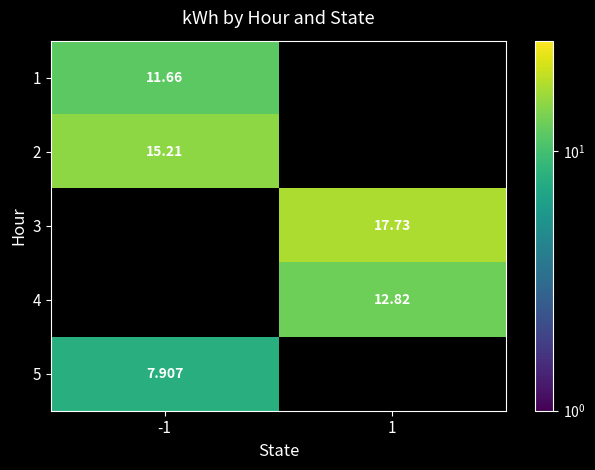

What is the greatest value displayed?

17.7